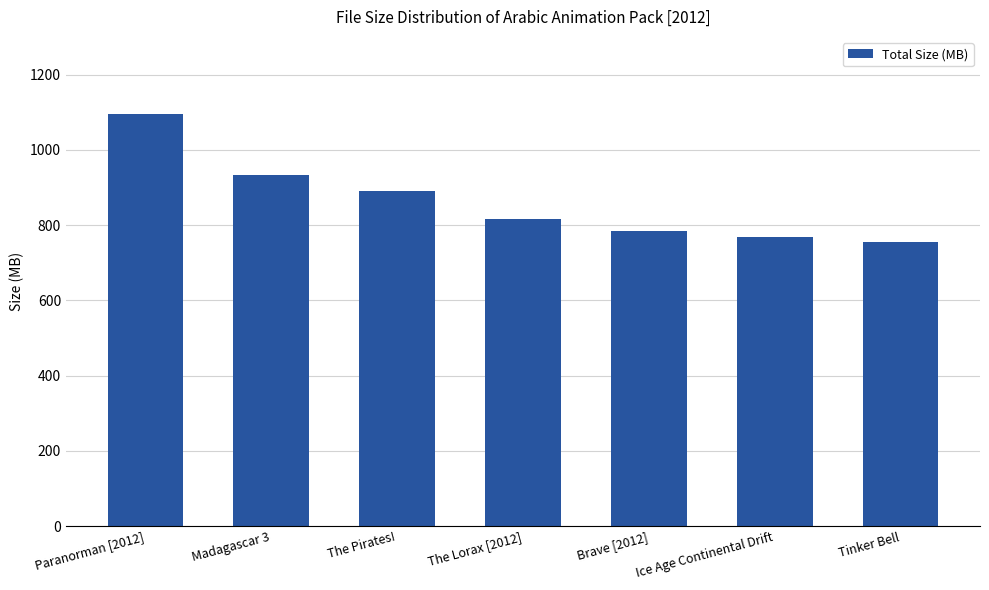

What is the difference between the maximum and minimum values?

340.6